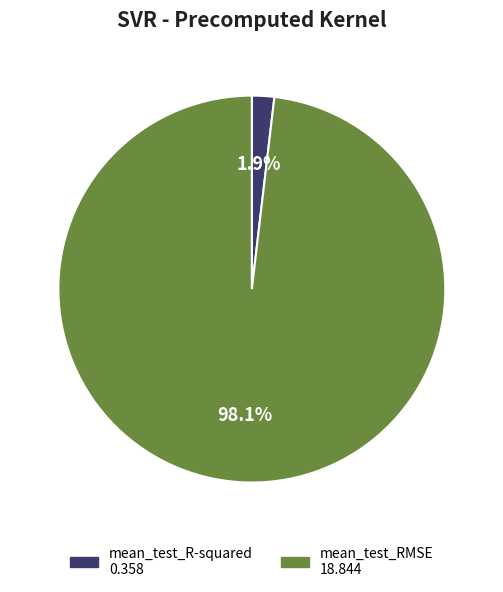

Which has a higher value, mean_test_R-squared or mean_test_RMSE?

mean_test_RMSE